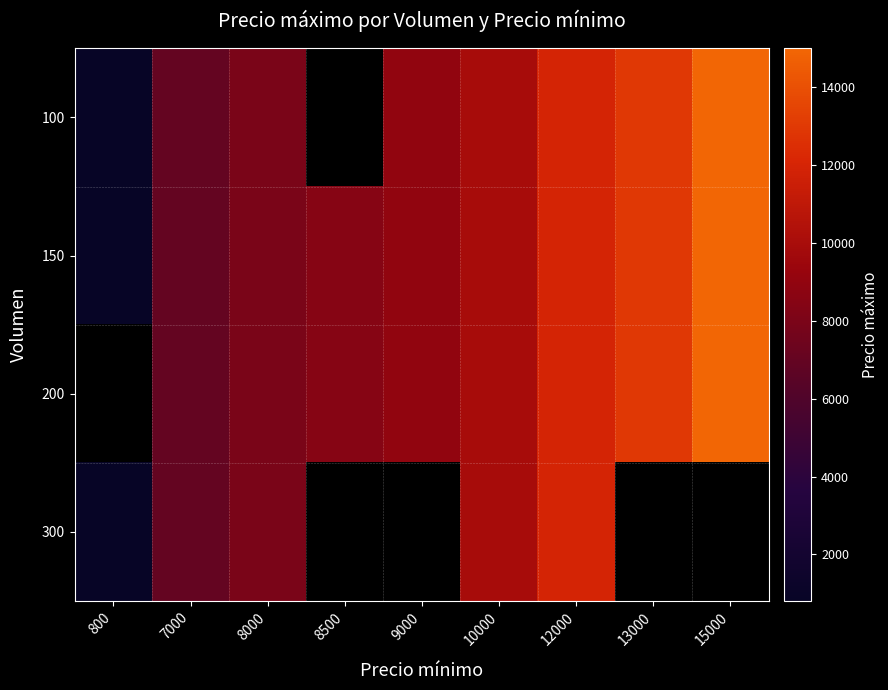

What is the lowest value of the 100 series?

800.0